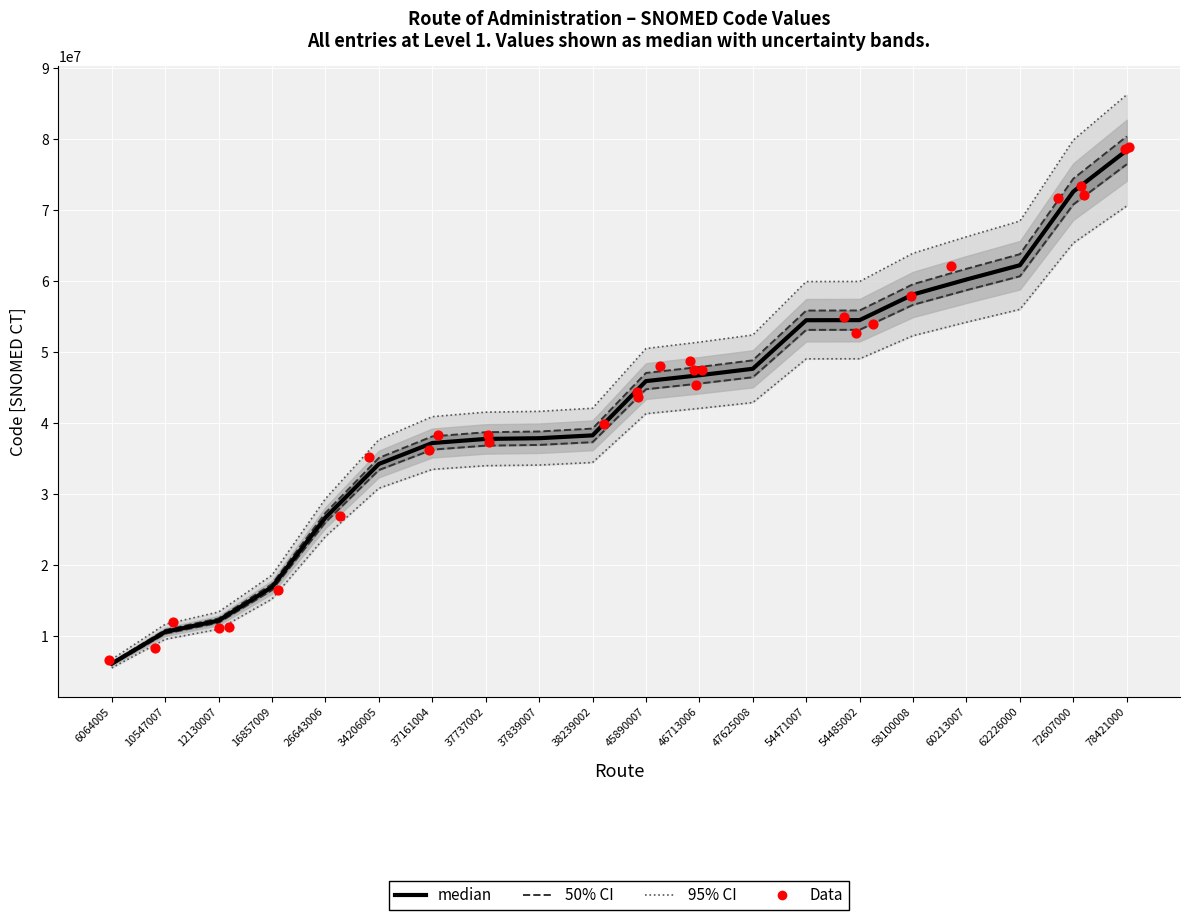

Approximately how many times larger is the value at 6064005 compared to 72607000?

0.1